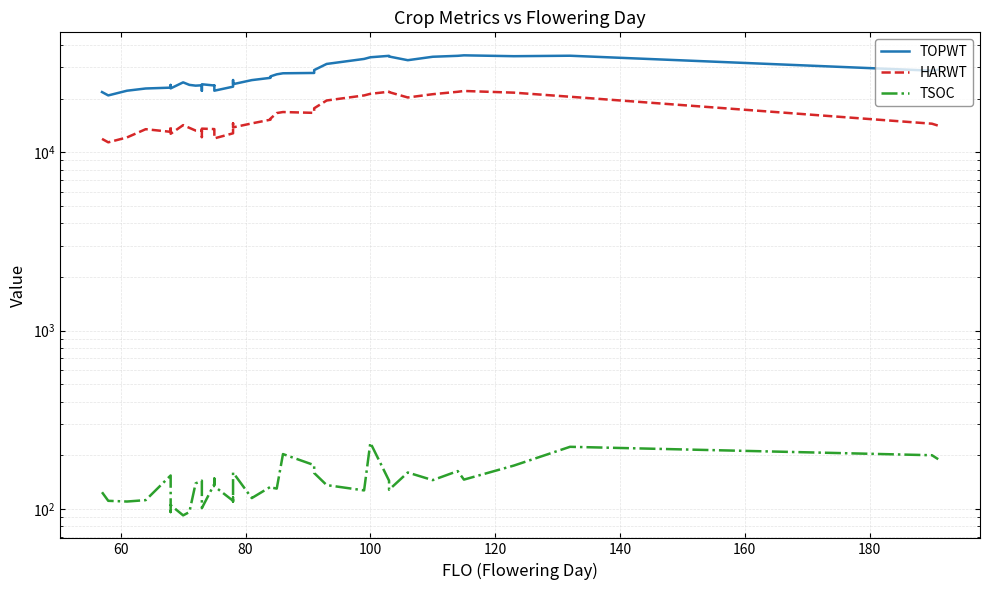

How many data points in TSOC are less than 136?

20